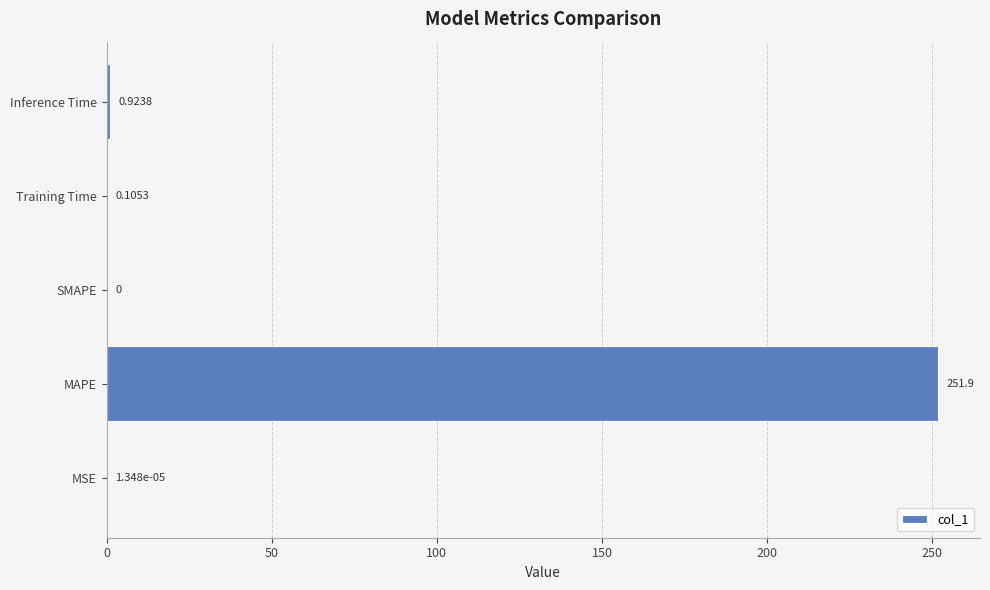

What is the sum of the values at Inference Time and MAPE?

252.8